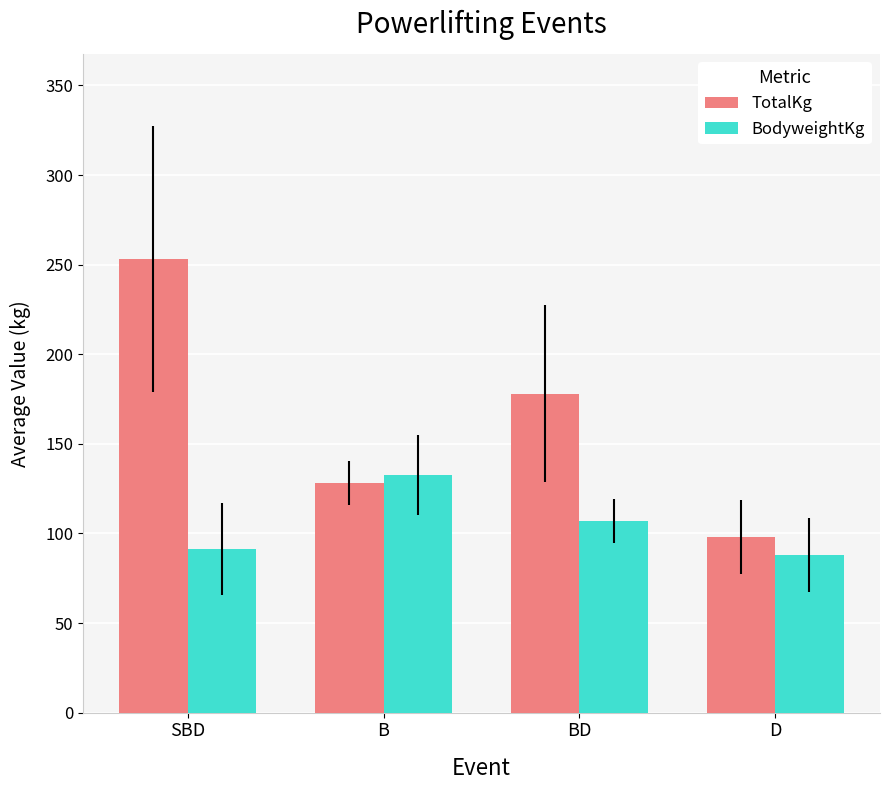

What is the smallest value displayed?

88.0